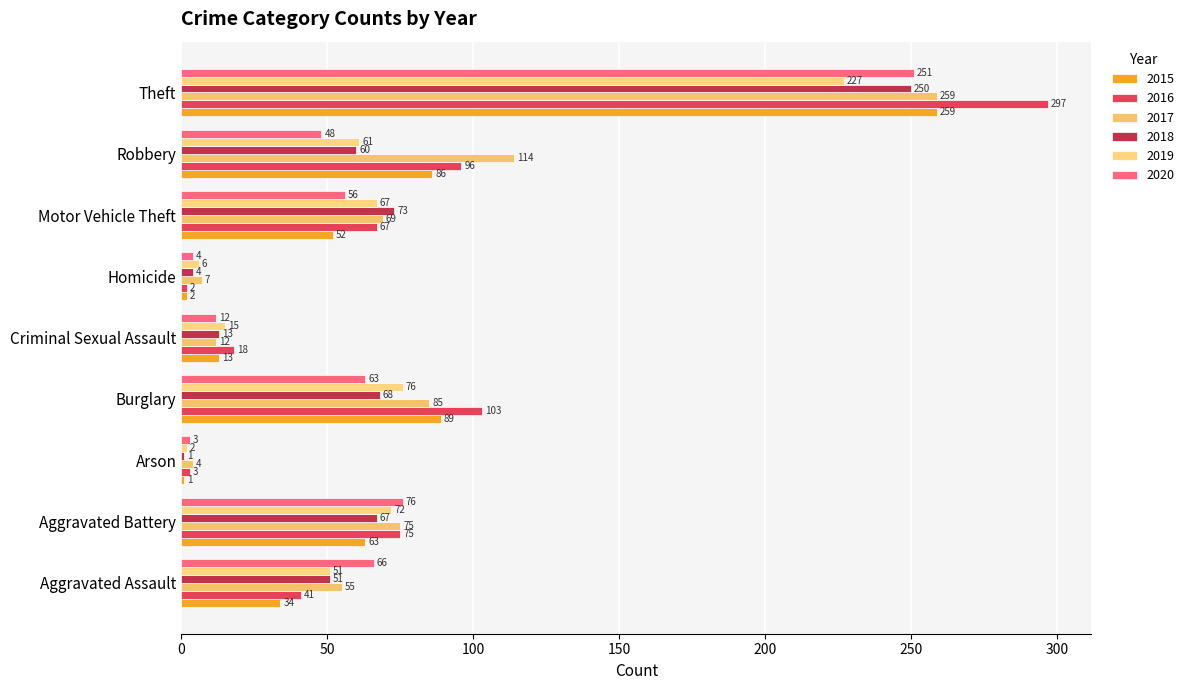

Reading left to right, extract all data points from this chart.

2015: Aggravated Assault=34	Aggravated Battery=63	Arson=1	Burglary=89	Criminal Sexual Assault=13	Homicide=2	Motor Vehicle Theft=52	Robbery=86	Theft=259
2016: Aggravated Assault=41	Aggravated Battery=75	Arson=3	Burglary=103	Criminal Sexual Assault=18	Homicide=2	Motor Vehicle Theft=67	Robbery=96	Theft=297
2017: Aggravated Assault=55	Aggravated Battery=75	Arson=4	Burglary=85	Criminal Sexual Assault=12	Homicide=7	Motor Vehicle Theft=69	Robbery=114	Theft=259
2018: Aggravated Assault=51	Aggravated Battery=67	Arson=1	Burglary=68	Criminal Sexual Assault=13	Homicide=4	Motor Vehicle Theft=73	Robbery=60	Theft=250
2019: Aggravated Assault=51	Aggravated Battery=72	Arson=2	Burglary=76	Criminal Sexual Assault=15	Homicide=6	Motor Vehicle Theft=67	Robbery=61	Theft=227
2020: Aggravated Assault=66	Aggravated Battery=76	Arson=3	Burglary=63	Criminal Sexual Assault=12	Homicide=4	Motor Vehicle Theft=56	Robbery=48	Theft=251